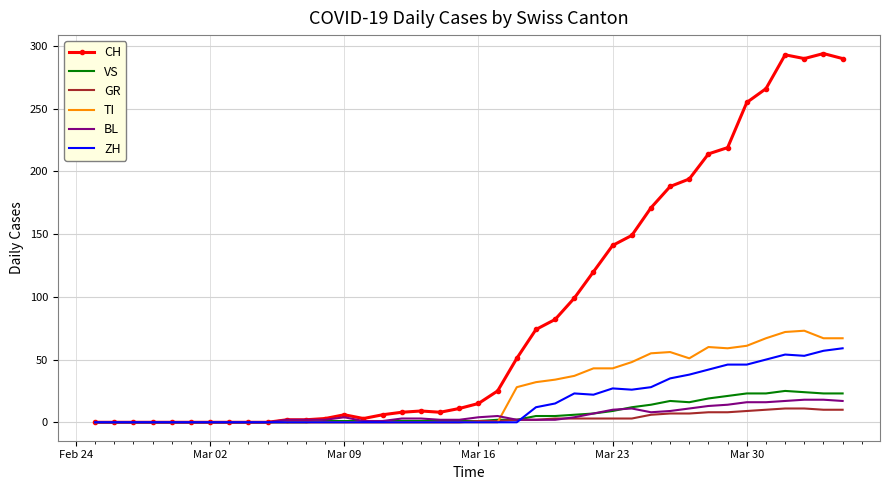

What is the highest value of the CH series?

294